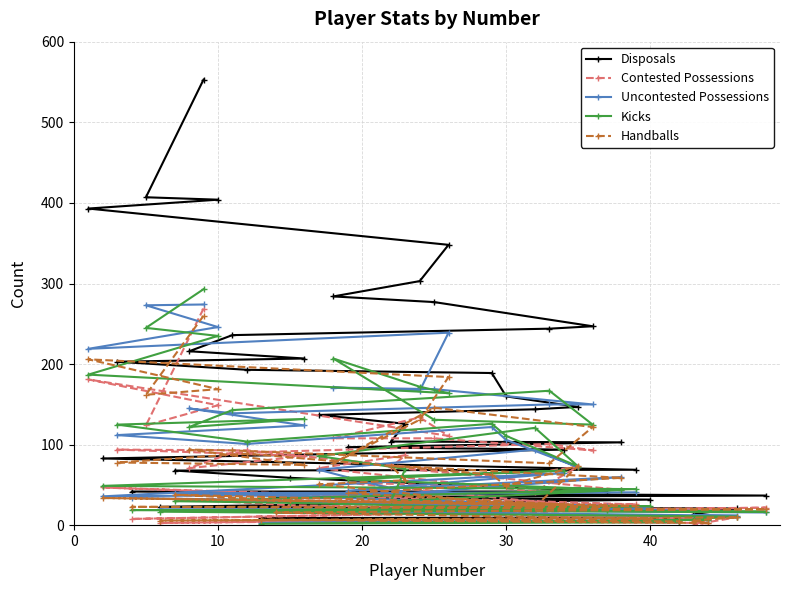

What is the greatest value displayed?

553